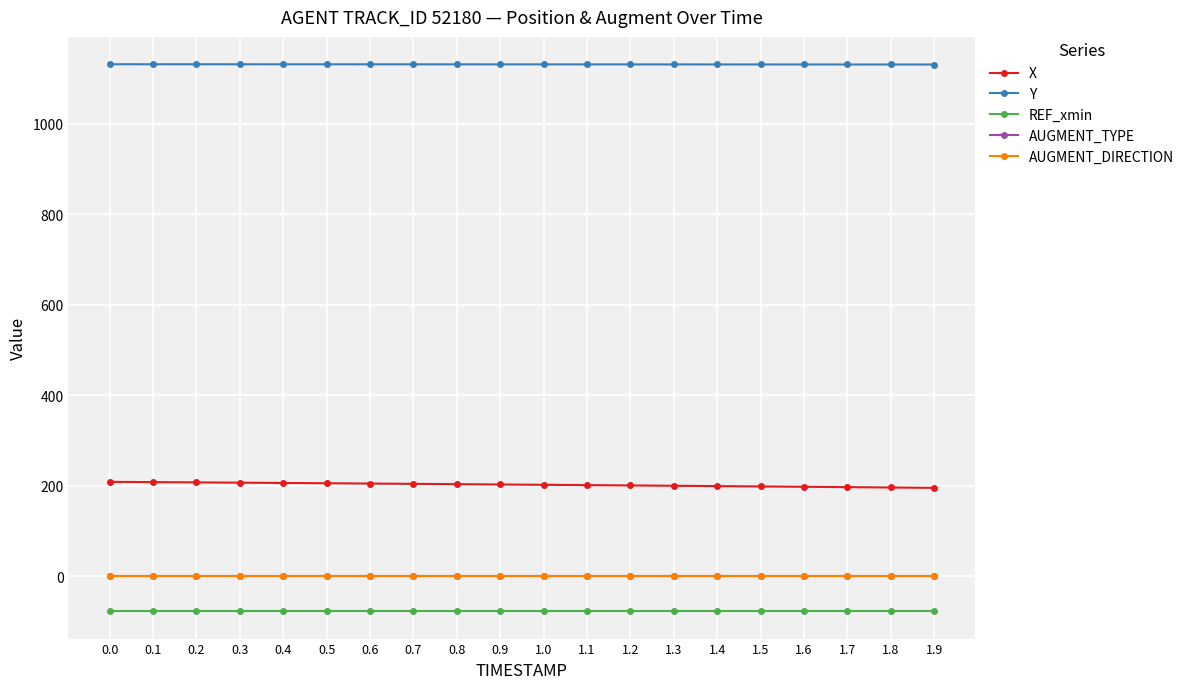

True or false: REF_xmin and X intersect in this chart.

False